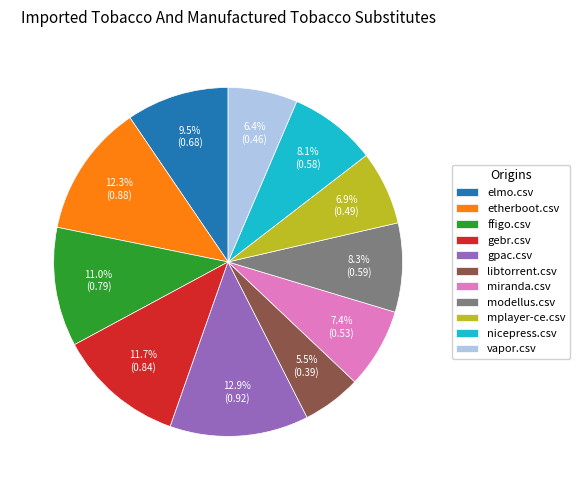

The etherboot.csv slice represents 6% of the pie. True or false?

False